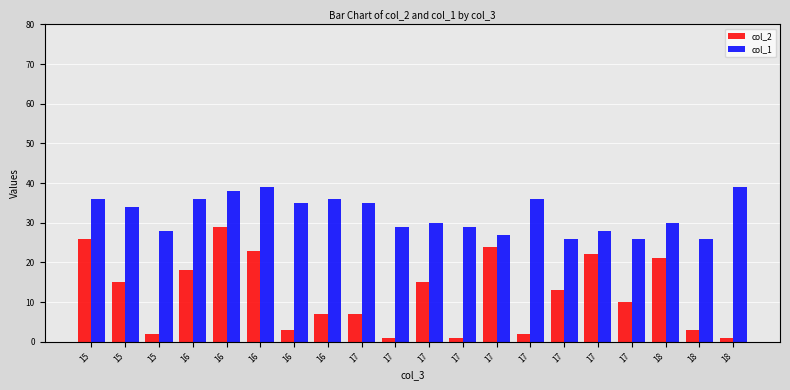

Which series has the largest range (max minus min)?

col_2